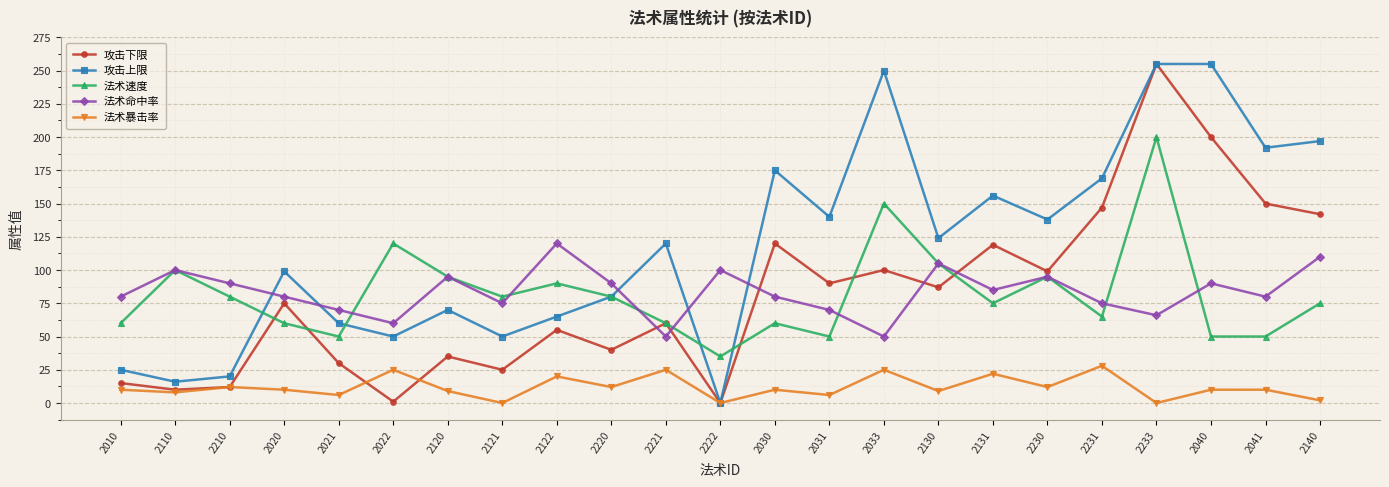

What is the maximum value for 法术命中率?

120